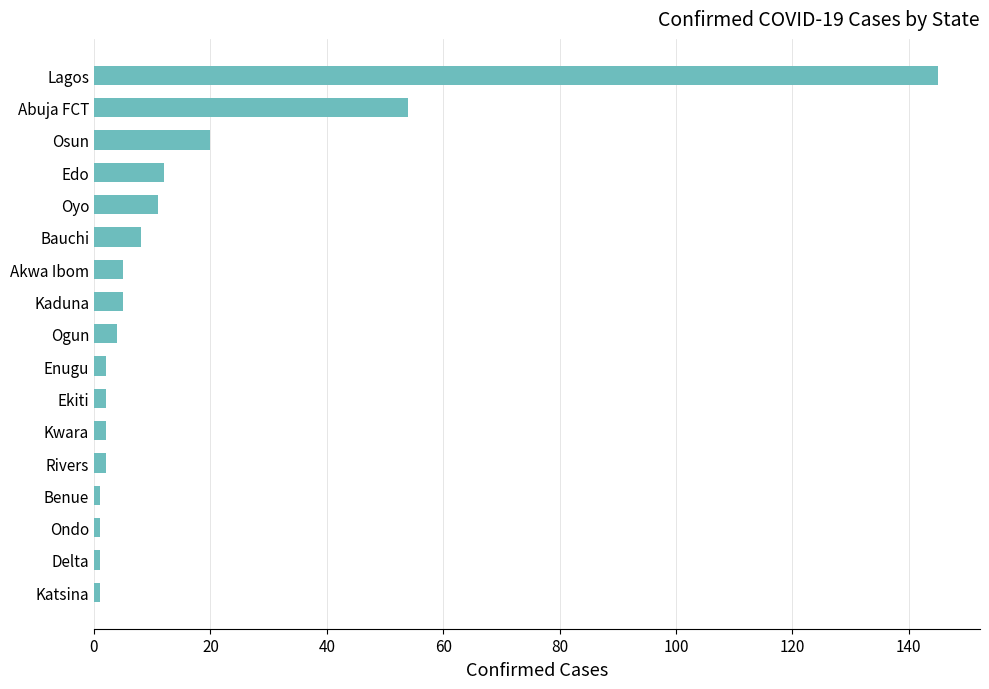

What is the sum of all values?

276